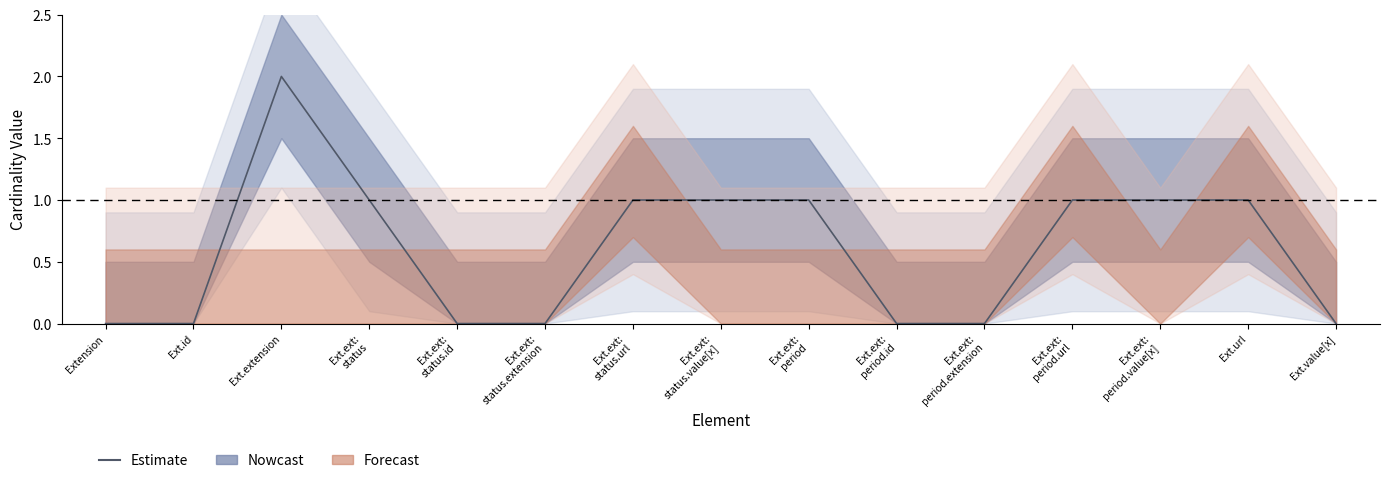

Which has a higher value, Ext.extension or Ext.ext:
status.url?

Ext.extension